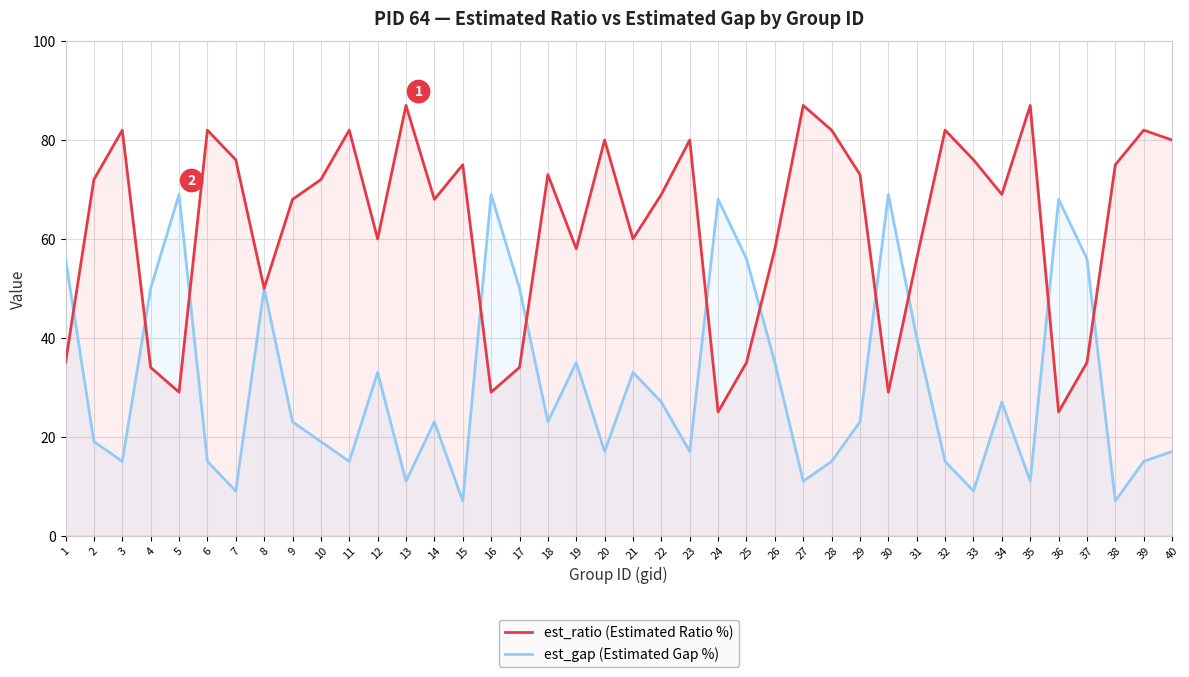

Does the chart display data point markers on the line(s)?

No